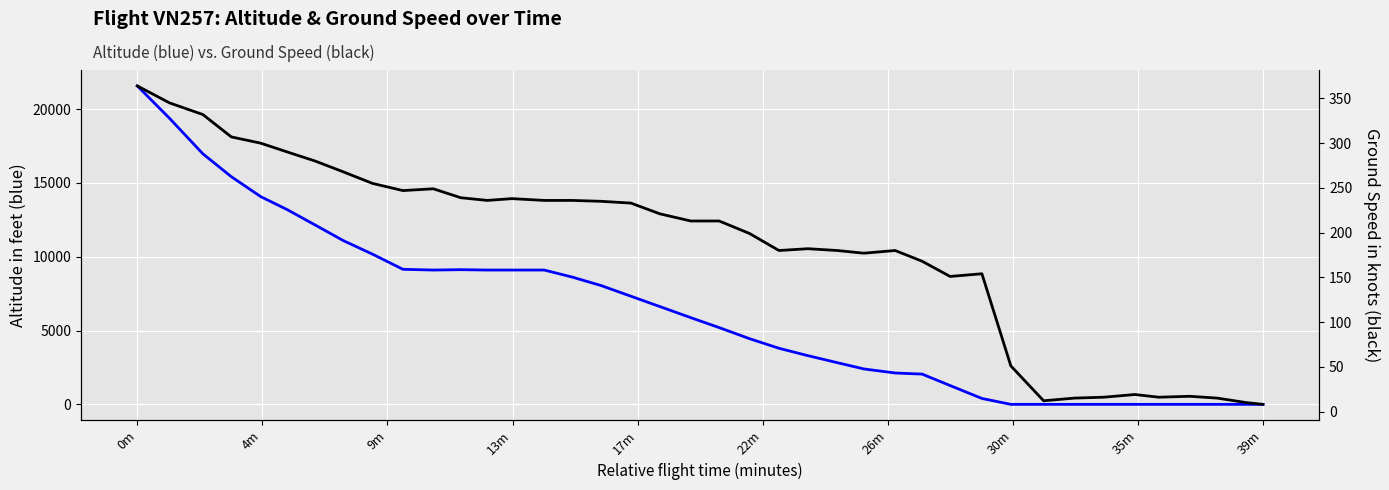

At which category is the sum across all series the highest?

0m